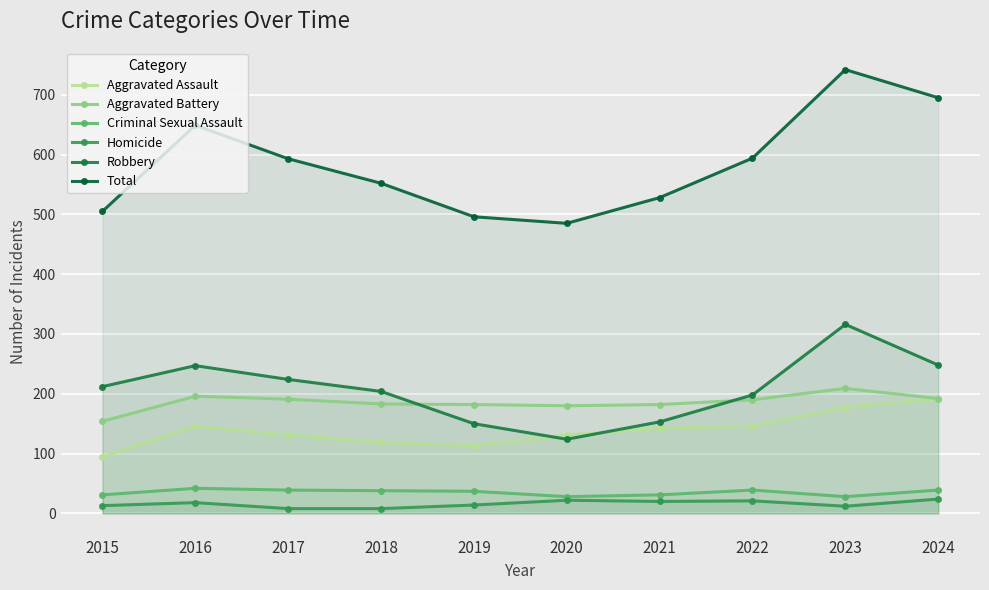

List the series in order of their peak value, lowest first.

Homicide, Criminal Sexual Assault, Aggravated Assault, Aggravated Battery, Robbery, Total